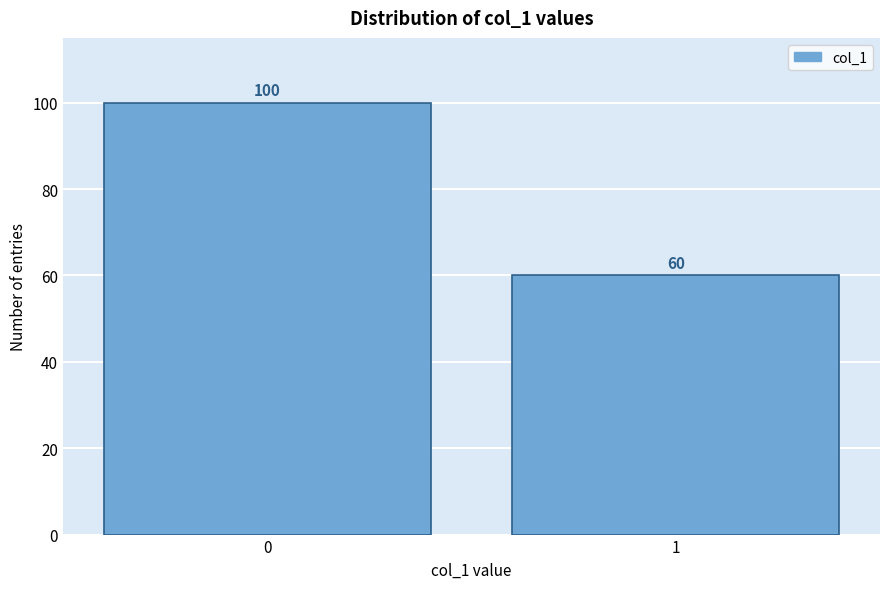

Reading left to right, list all the values displayed in this chart.

100	60